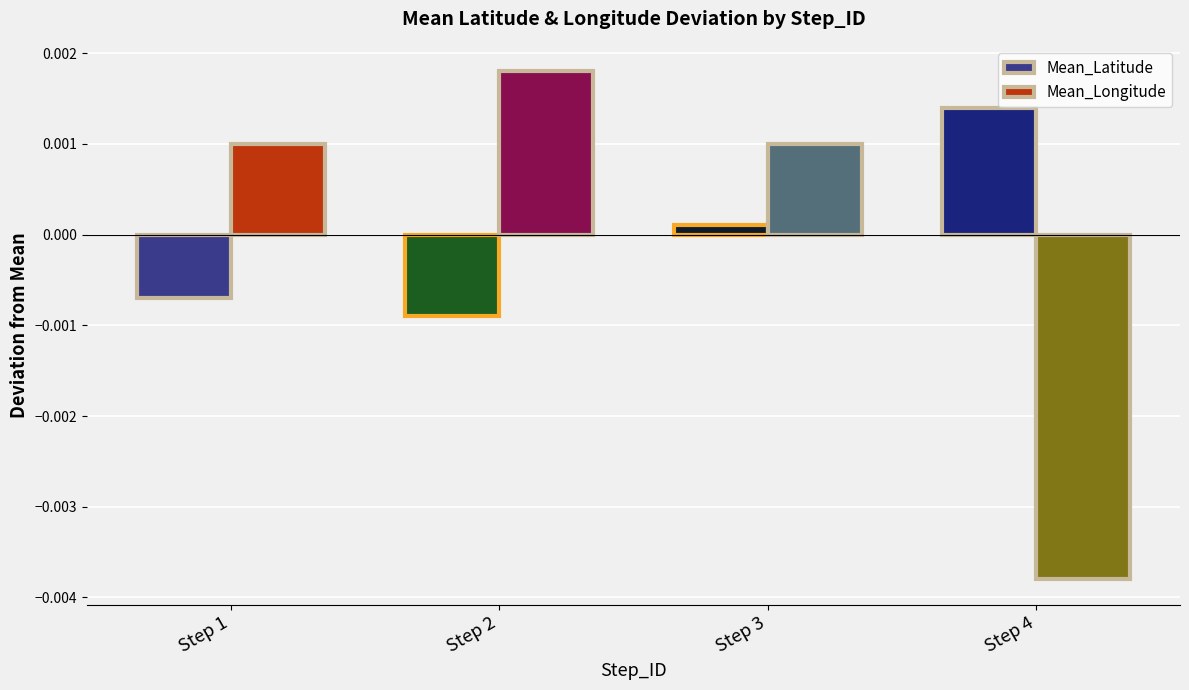

How many categories are shown in the chart?

4